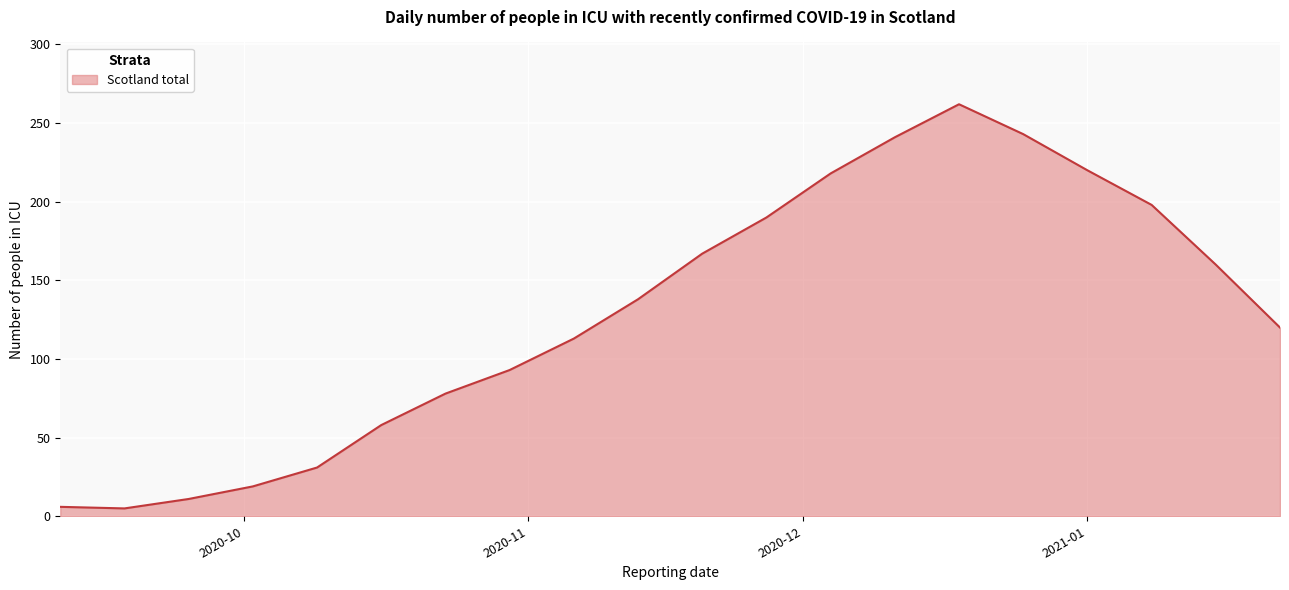

What is the difference between the maximum and minimum values?

257